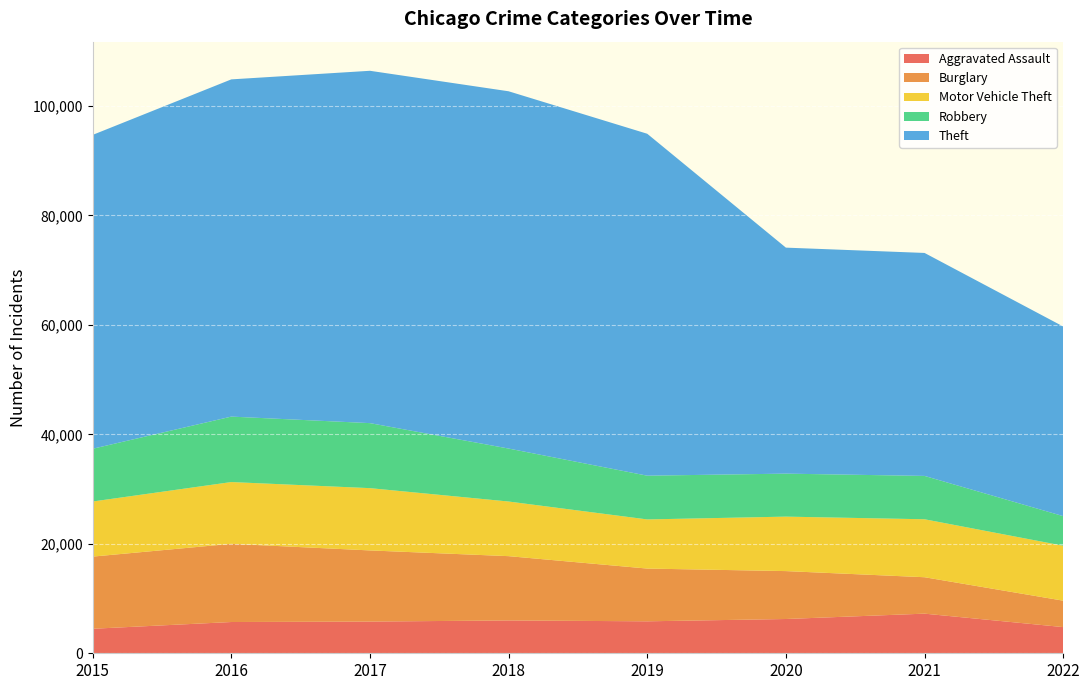

Reading left to right, list all the values displayed in this chart.

Aggravated Assault: 2015=4480	2016=5712	2017=5793	2018=6001	2019=5840	2020=6263	2021=7242	2022=4784
Burglary: 2015=13184	2016=14289	2017=13001	2018=11746	2019=9639	2020=8754	2021=6654	2022=4827
Motor Vehicle Theft: 2015=10068	2016=11286	2017=11380	2018=9983	2019=8978	2020=9953	2021=10592	2022=10043
Robbery: 2015=9638	2016=11960	2017=11880	2018=9679	2019=7994	2020=7855	2021=7920	2022=5405
Theft: 2015=57349	2016=61618	2017=64380	2018=65282	2019=62478	2020=41296	2021=40743	2022=34653